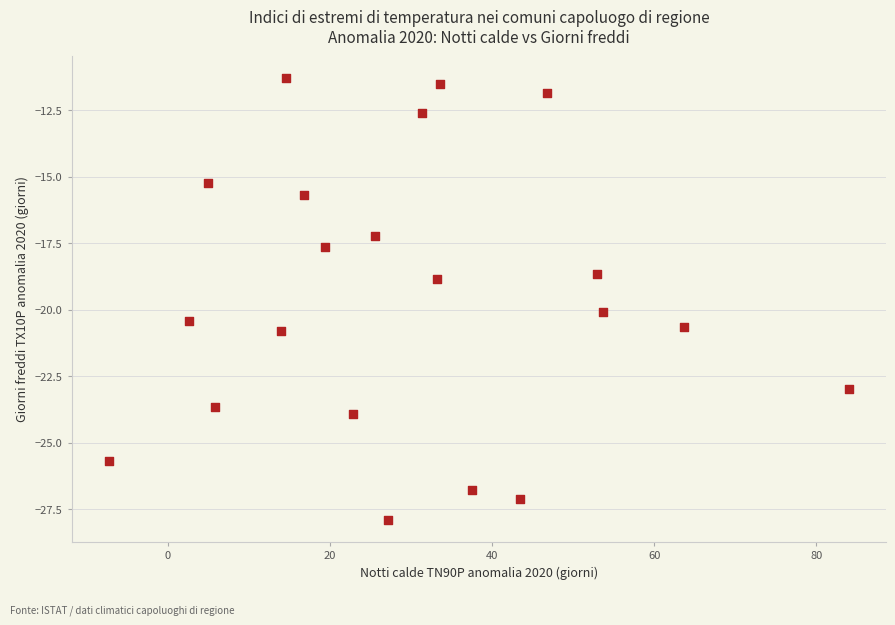

What is the range of Y values (max minus min)?

16.6